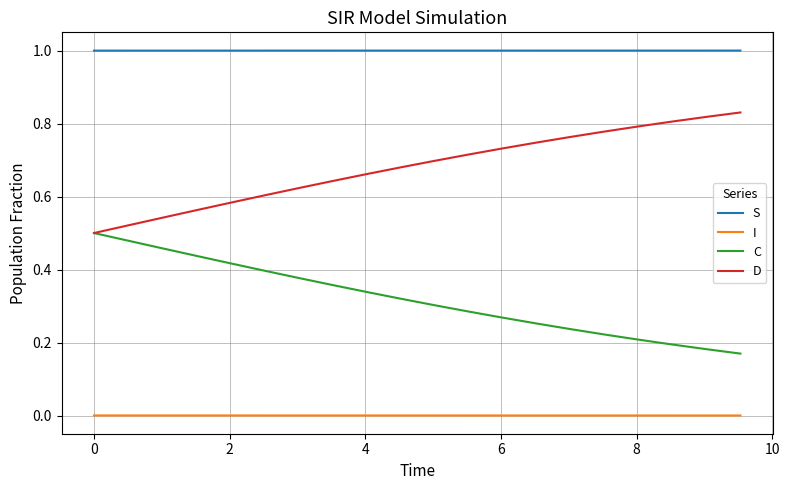

List the series in order of their overall mean, lowest first.

I, C, D, S